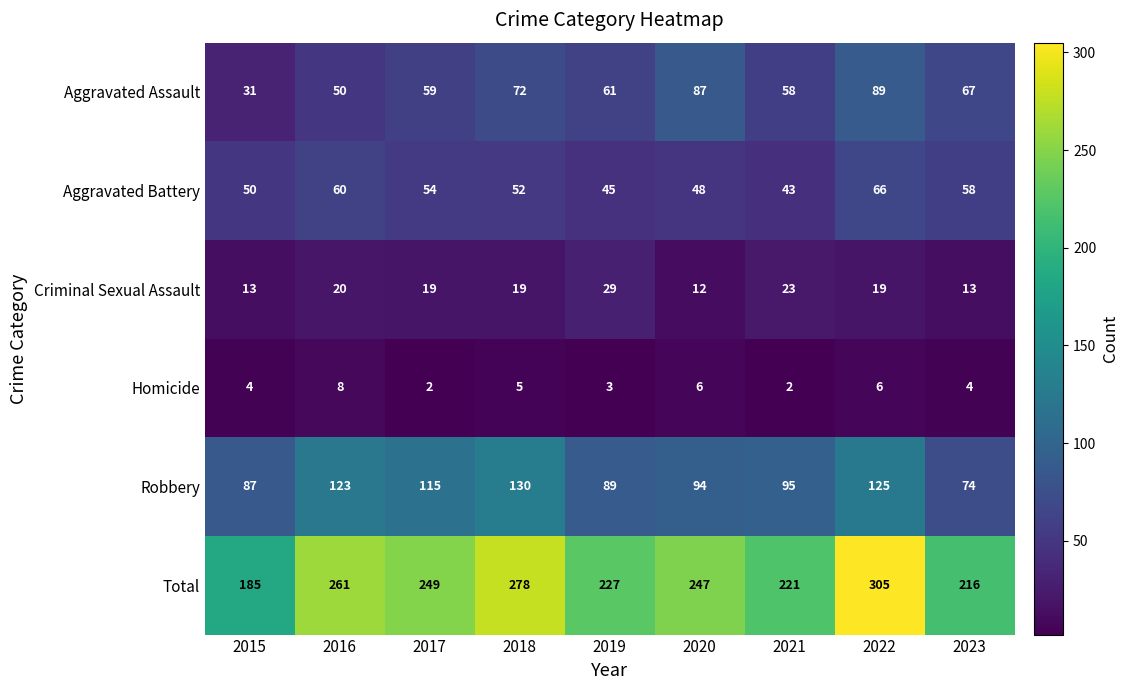

Is it true that Aggravated Assault equals 101 at 2021?

False